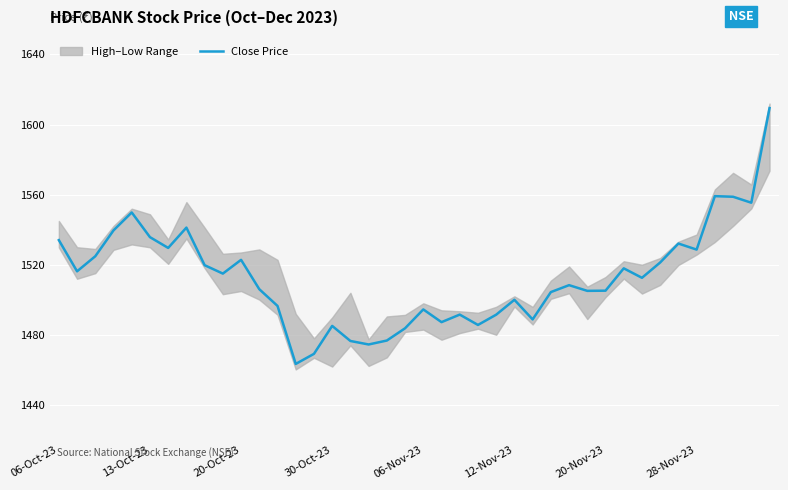

True or false: there are more than 2 points higher than both neighbors.

True